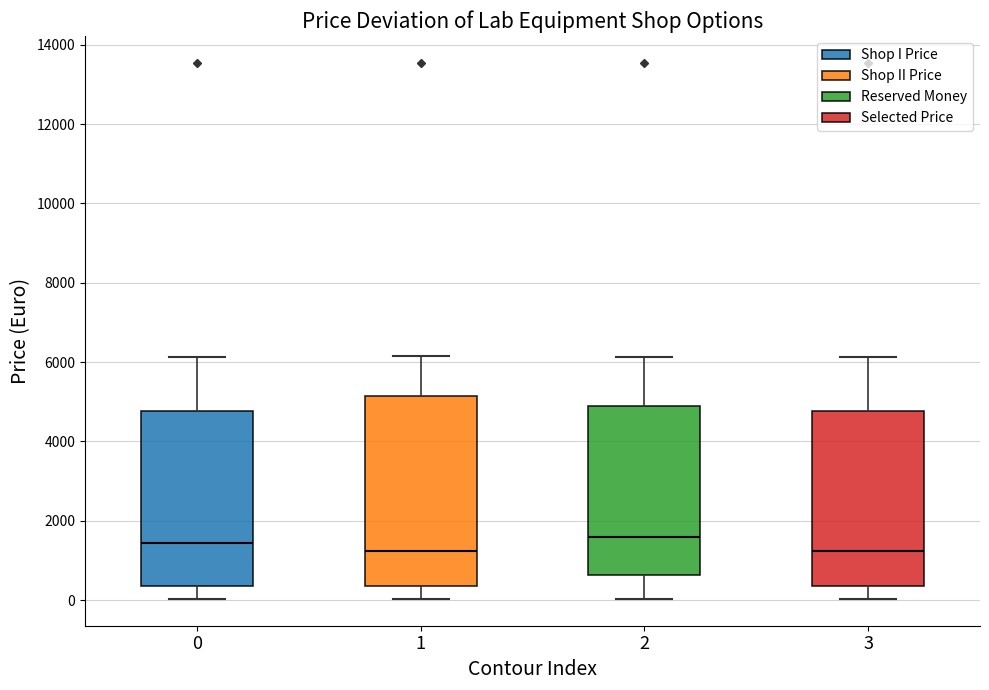

Comparing the boxes themselves (not the whiskers), which one is the tallest?

1